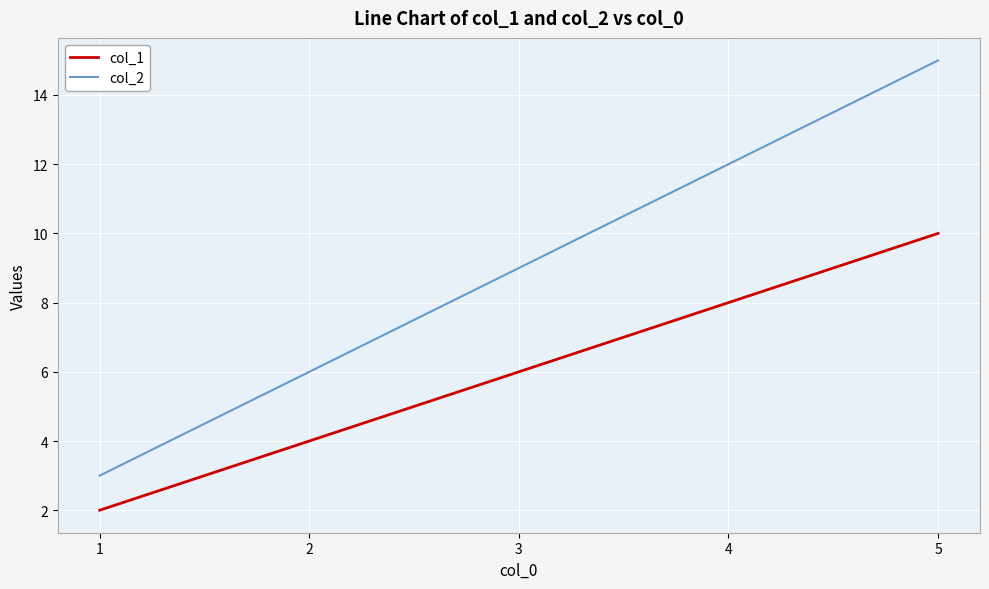

What is the difference between the col_1 values at 5 and 2?

6